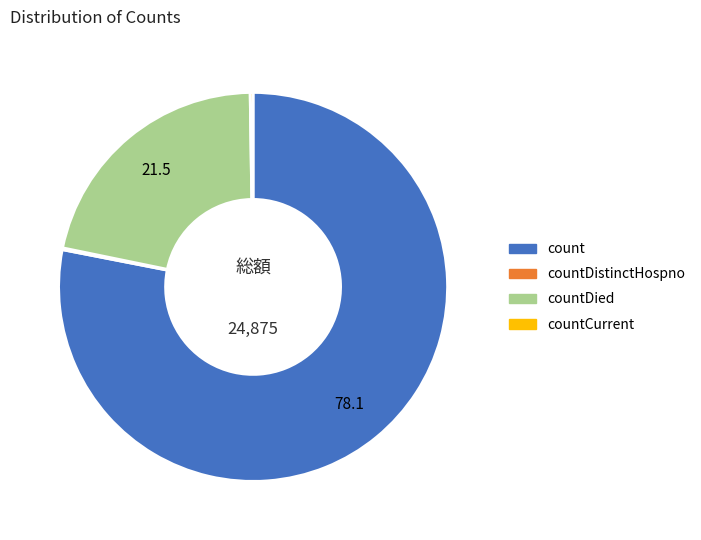

Is there a majority slice in this chart?

Yes